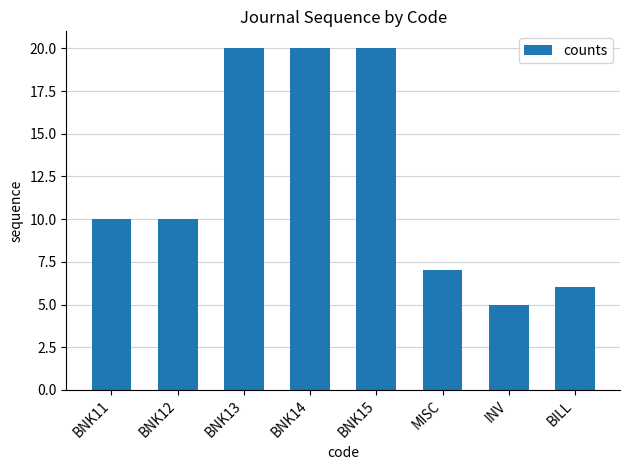

Which has a higher value, BILL or BNK12?

BNK12